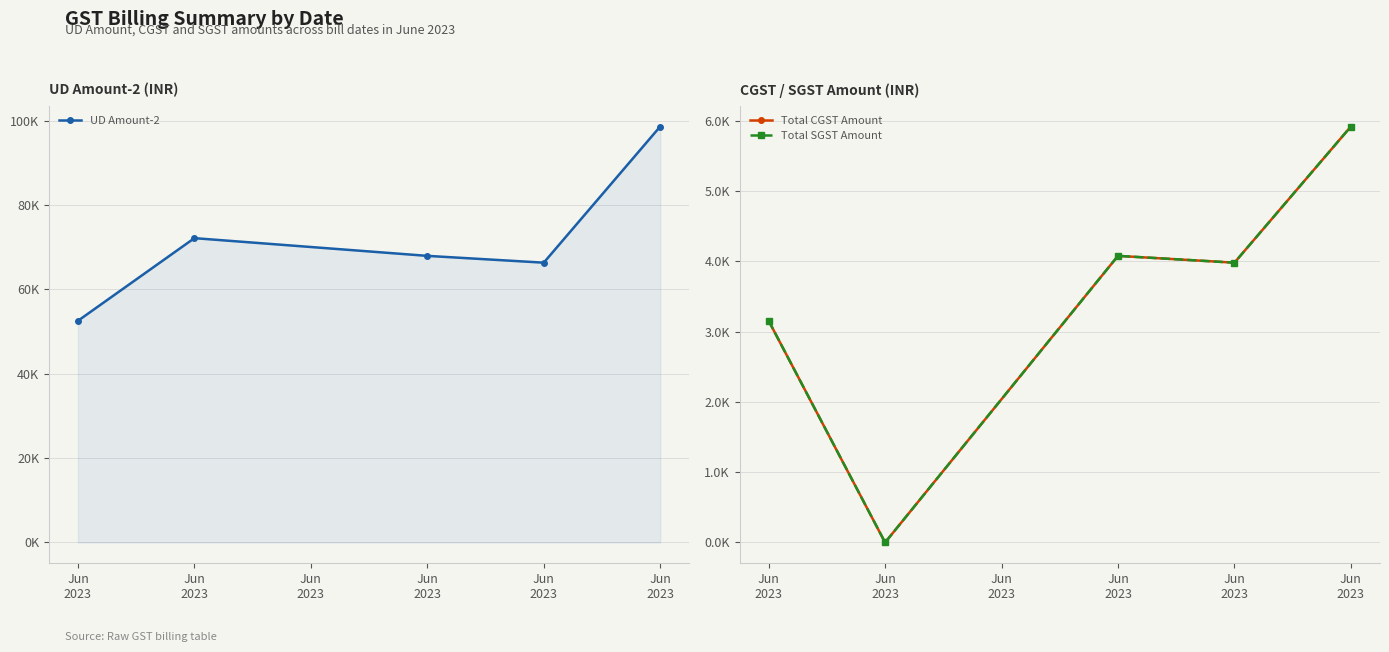

Does the chart have visible grid lines?

Yes